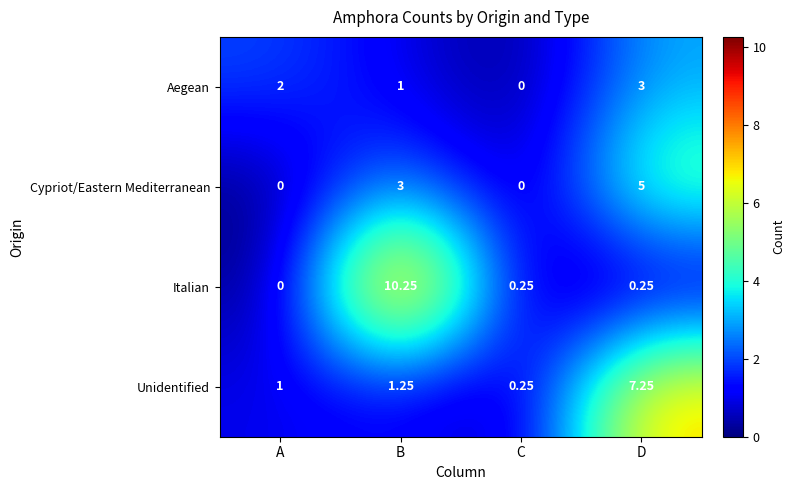

Count the number of categories in the chart.

4